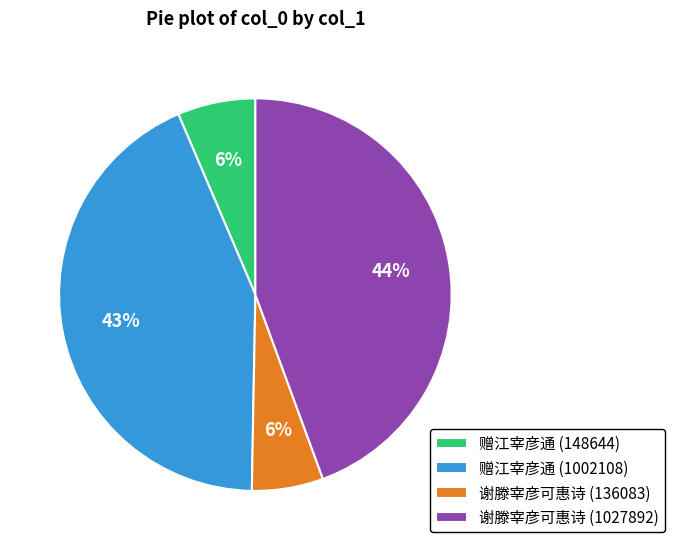

How many segments does this pie chart have?

4